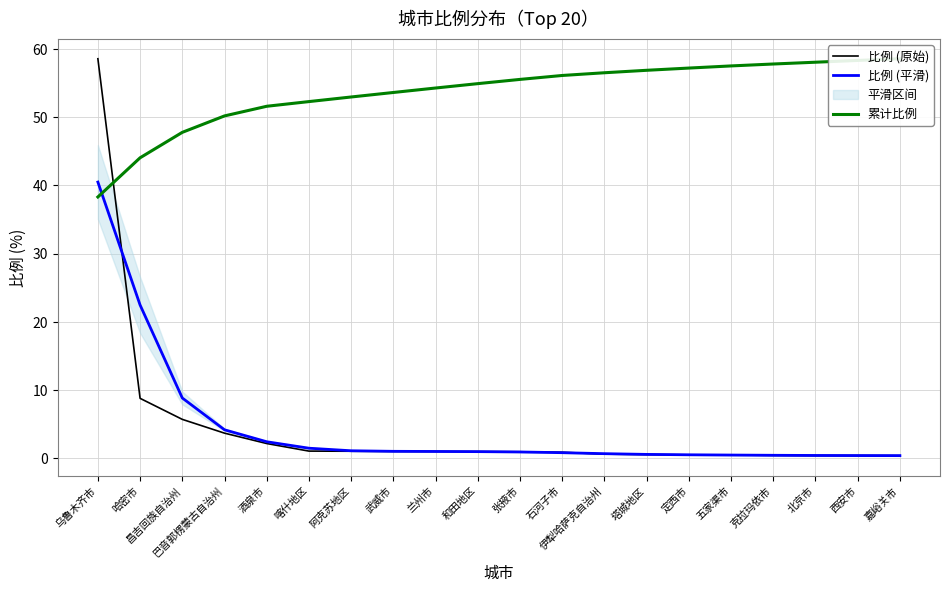

Does the chart display data point markers on the line(s)?

No